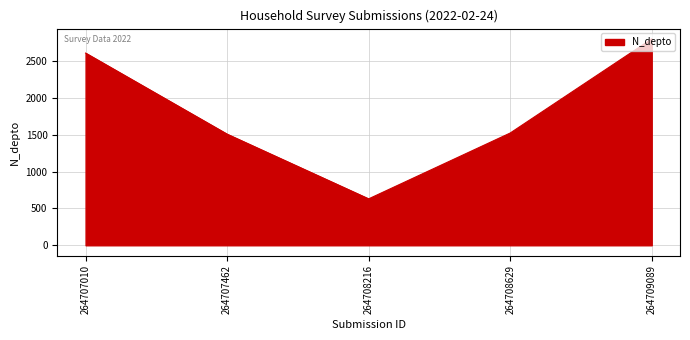

Reading right to left, list all the values displayed in this chart.

264709089=2800	264708629=1523	264708216=630	264707462=1508	264707010=2608